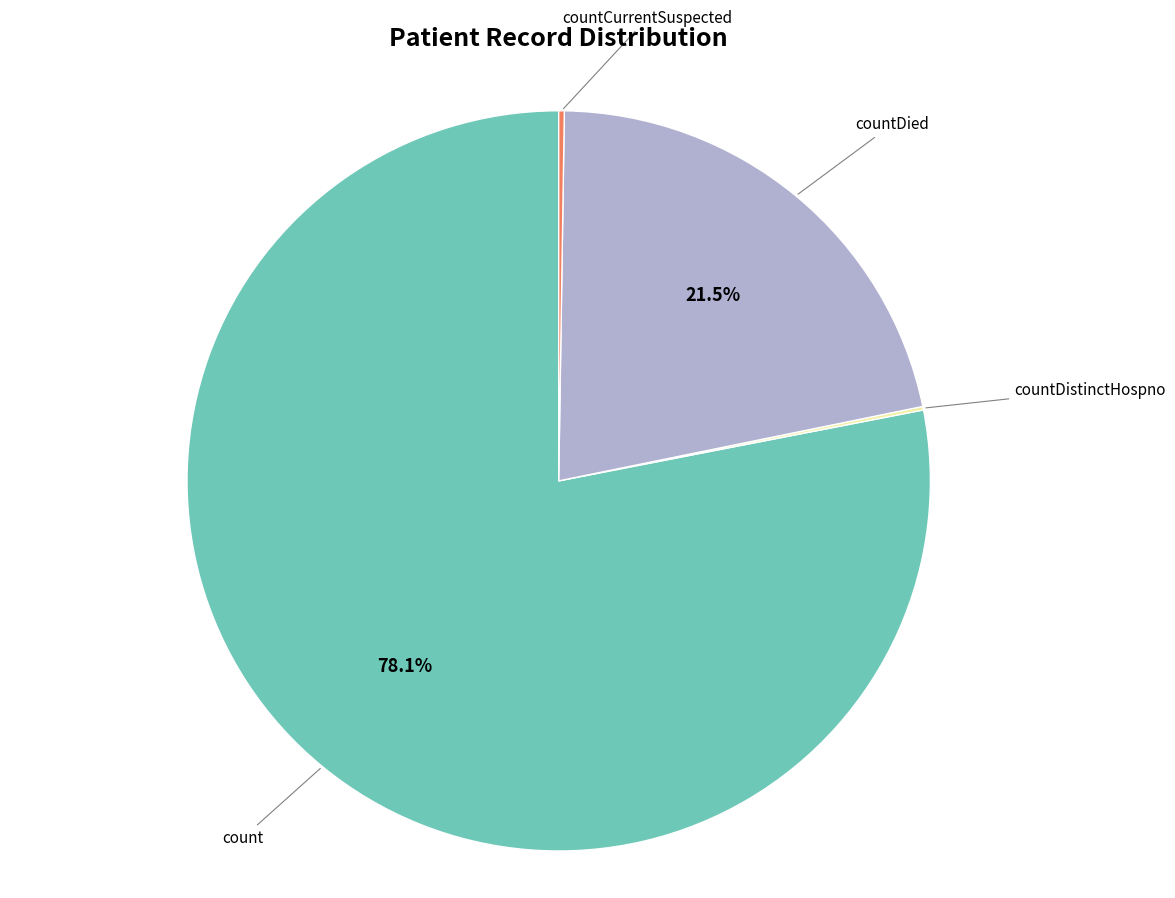

To the nearest percent, what is the difference between the largest and smallest slice percentages?

78%